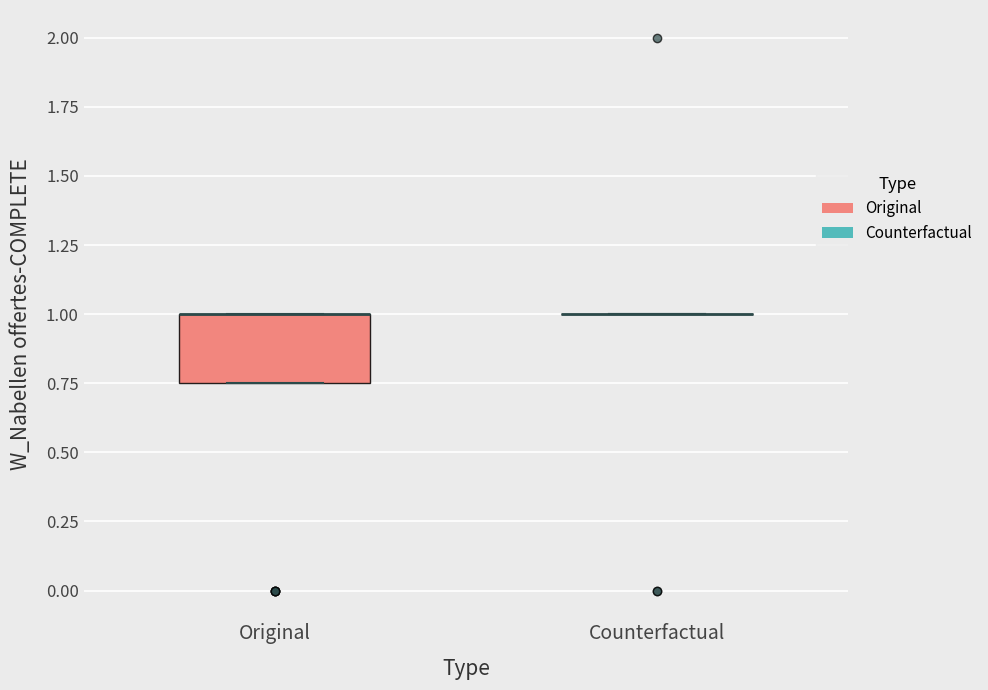

Reading left to right, read every box against the y-axis: the position of its median line, the range the box covers, and the ends of its whiskers. The values are not printed on the chart, so give them approximately, as read against the axis.

Original: median 1.00 (drawn on the box's upper edge), box 0.75 to 1.00, whiskers 0.75 to 1.00
Counterfactual: box collapsed to a line at 1.00, whiskers 1.00 to 1.00